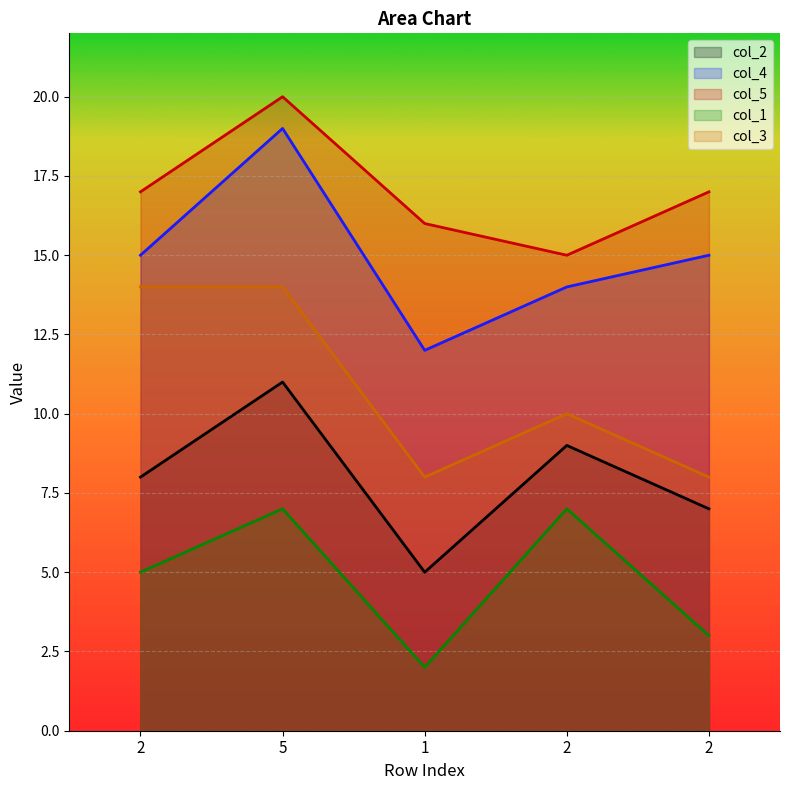

Which category has the highest value in the col_2 series?

5